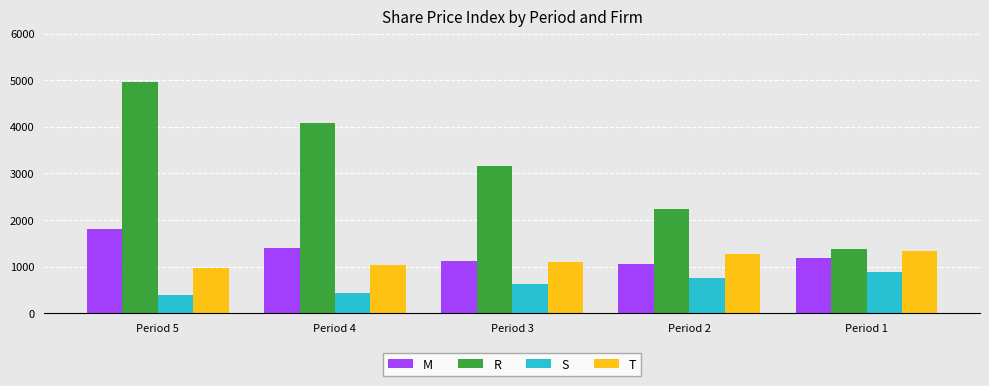

Reading right to left, list all the values displayed in this chart.

M: 1177.2	1045.7	1110.4	1392.5	1815.0
R: 1370.6	2240.5	3154.0	4090.5	4961.0
S: 889.4	764.4	633.7	427.2	389.8
T: 1327.3	1272.4	1091.6	1034.6	966.0